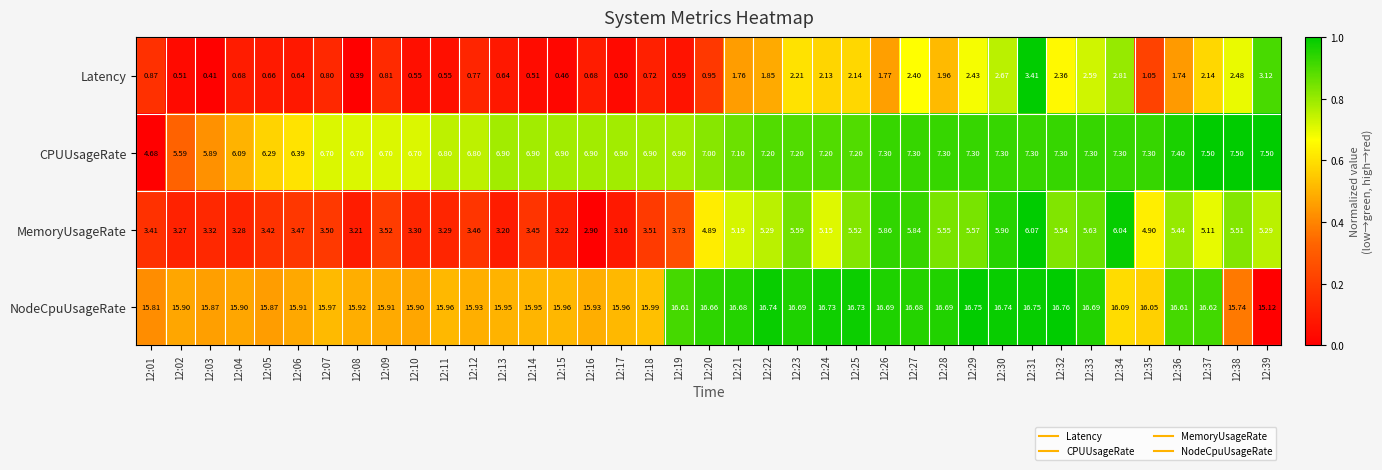

Which series has the largest range (max minus min)?

MemoryUsageRate